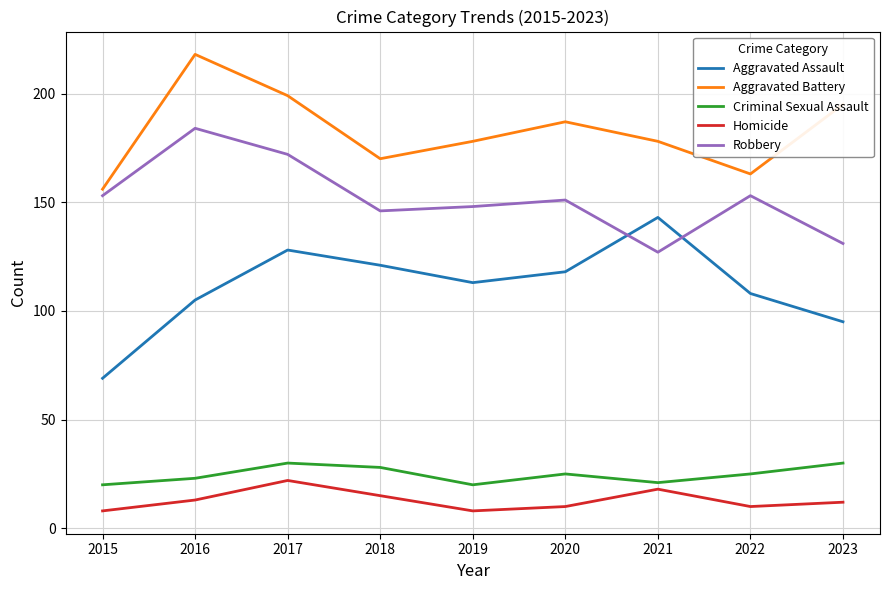

The value of Criminal Sexual Assault at 2018 is 49. True or false?

False